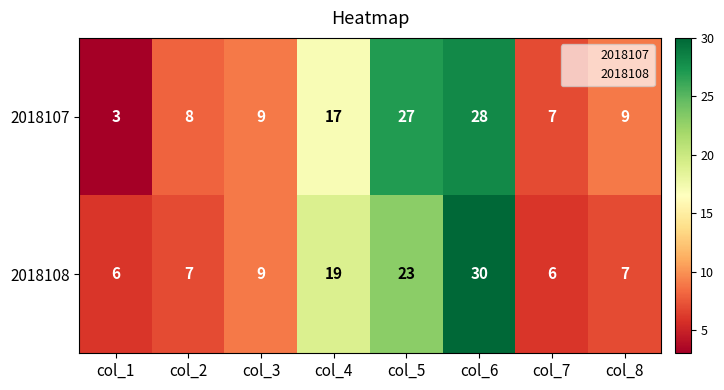

List the series in order of their overall mean, lowest first.

2018108, 2018107